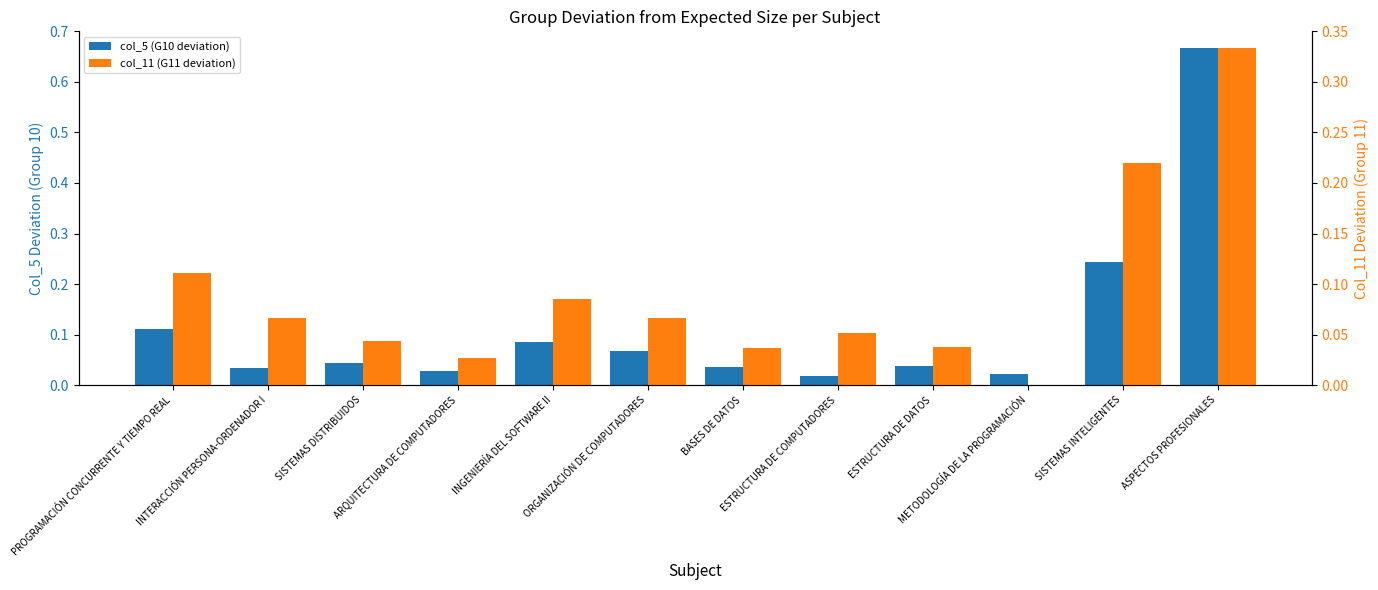

What is the label of the 12th bar from the right?

PROGRAMACIÓN CONCURRENTE Y TIEMPO REAL